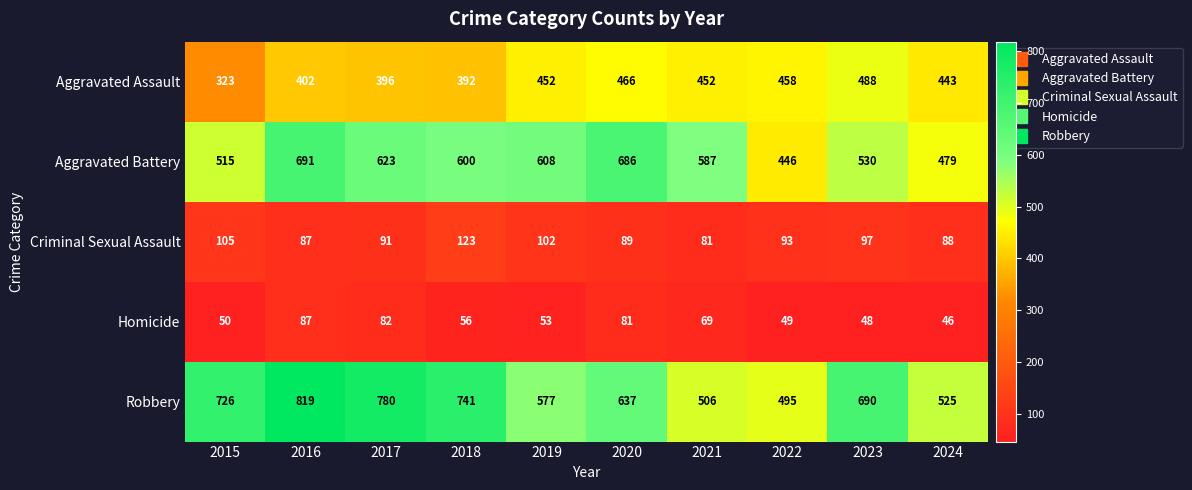

At which label does Aggravated Battery first exceed 600?

2016